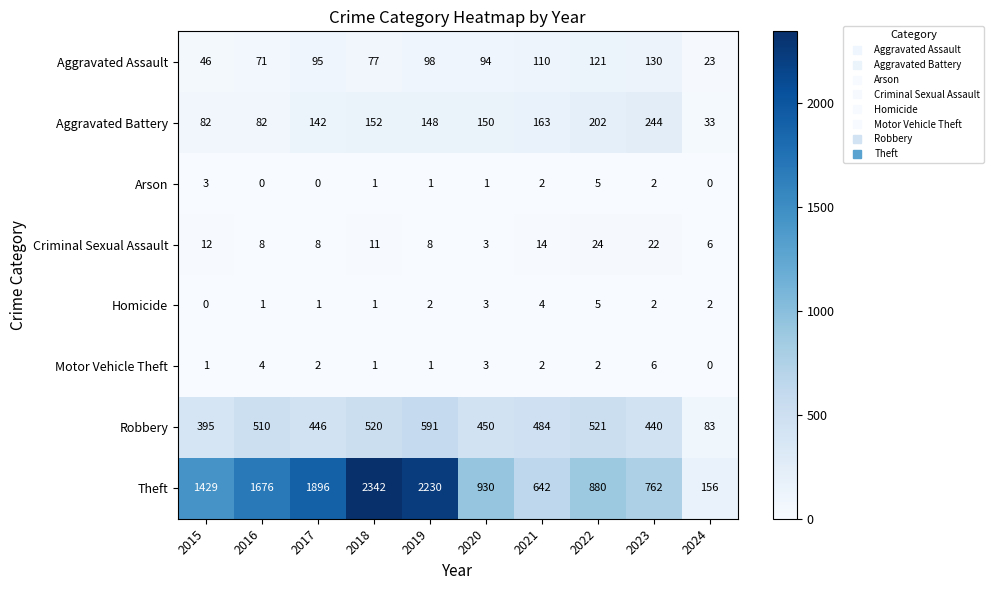

The Criminal Sexual Assault series shows 8 at 2016. True or false?

True